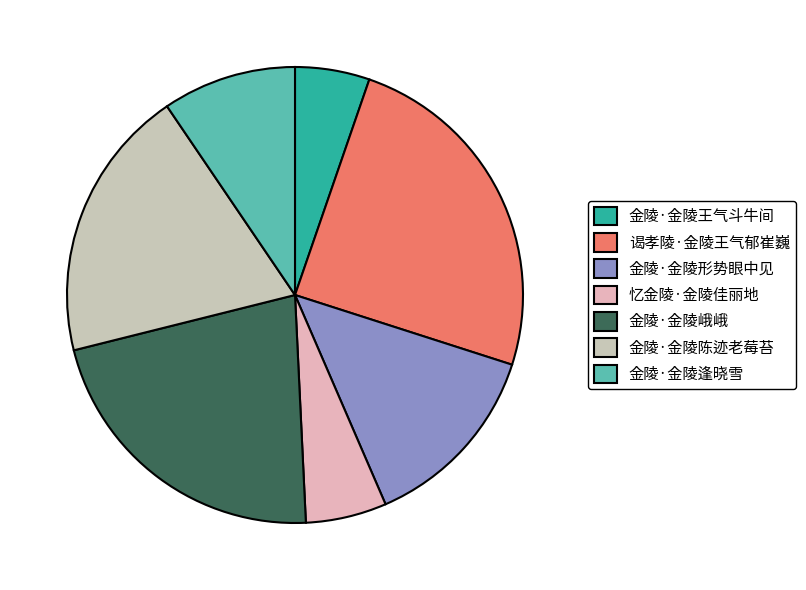

To the nearest percent, what portion does 谒孝陵·金陵王气郁崔巍 represent?

25%